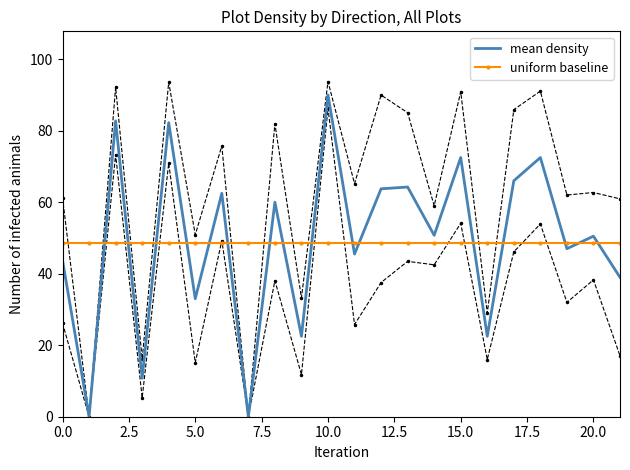

True or false: mean density and uniform baseline intersect in this chart.

True